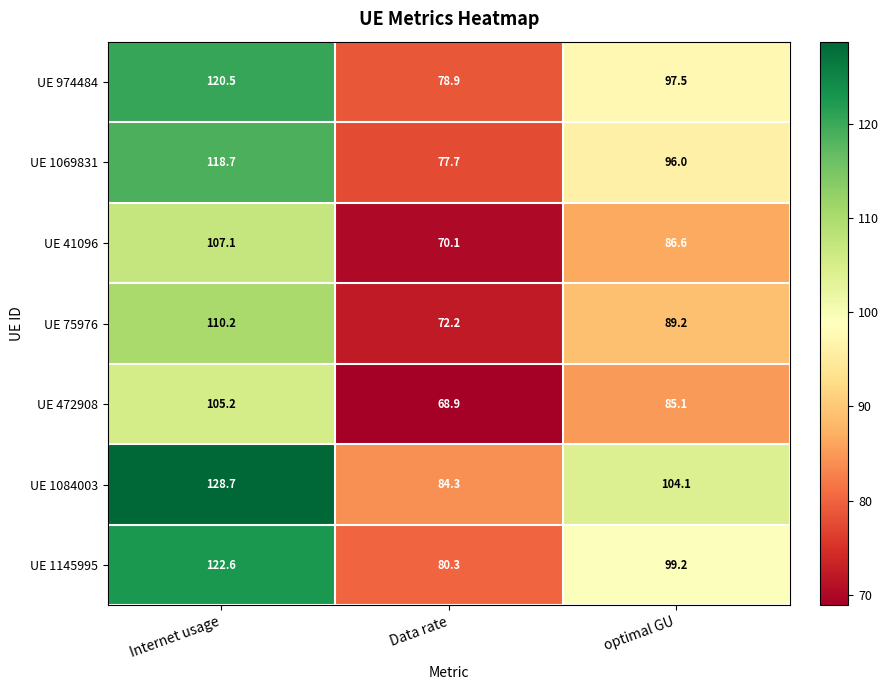

Is it true that UE 1069831 equals 29.2 at Data rate?

False